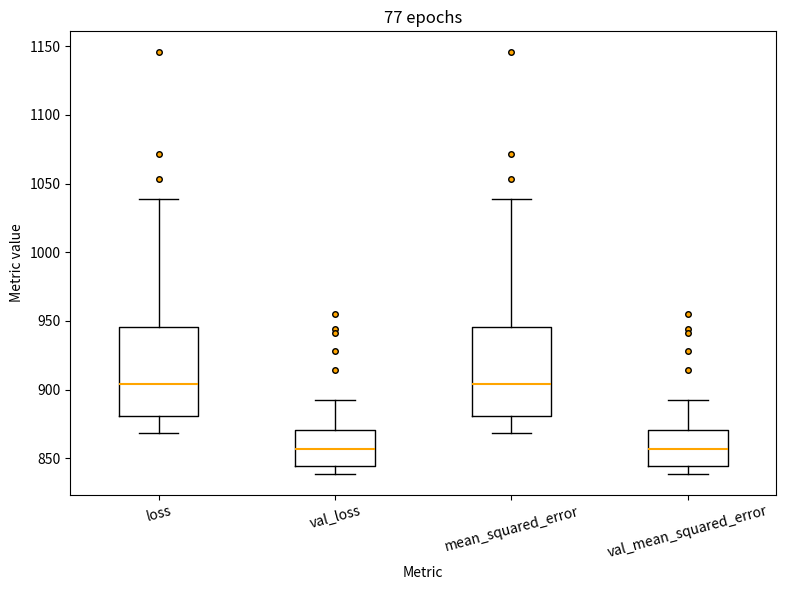

Reading left to right, transcribe this box plot: for each box, give where its median line is, the range the box spans, and where its two whiskers end, as read against the y-axis. The values are not printed on the chart, so give them approximately, as read against the axis.

loss: median 905, box 880 to 945, whiskers 870 to 1040
val_loss: median 855, box 845 to 870, whiskers 840 to 895
mean_squared_error: median 905, box 880 to 945, whiskers 870 to 1040
val_mean_squared_error: median 855, box 845 to 870, whiskers 840 to 895